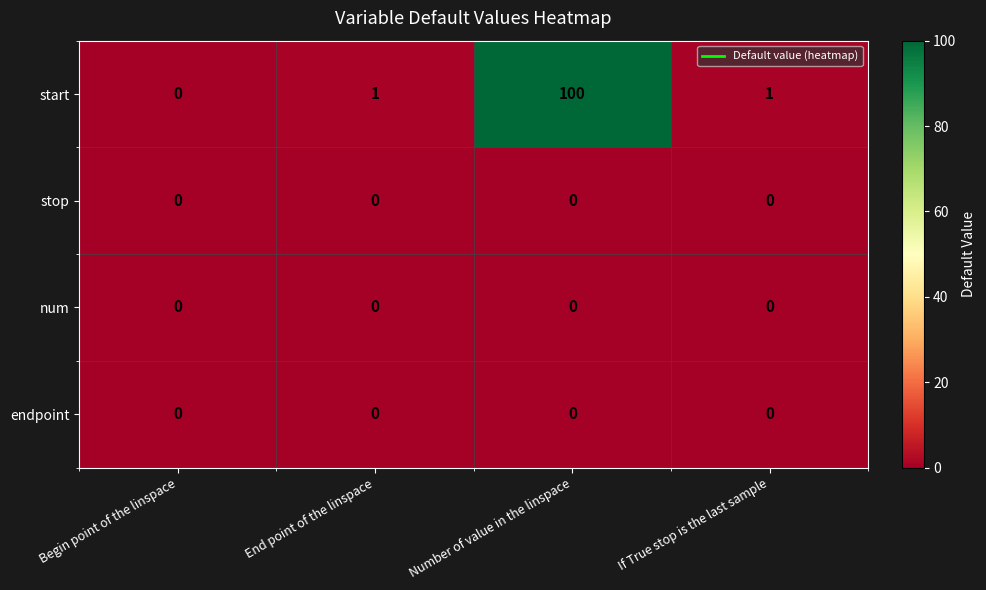

Which series has the largest range (max minus min)?

start